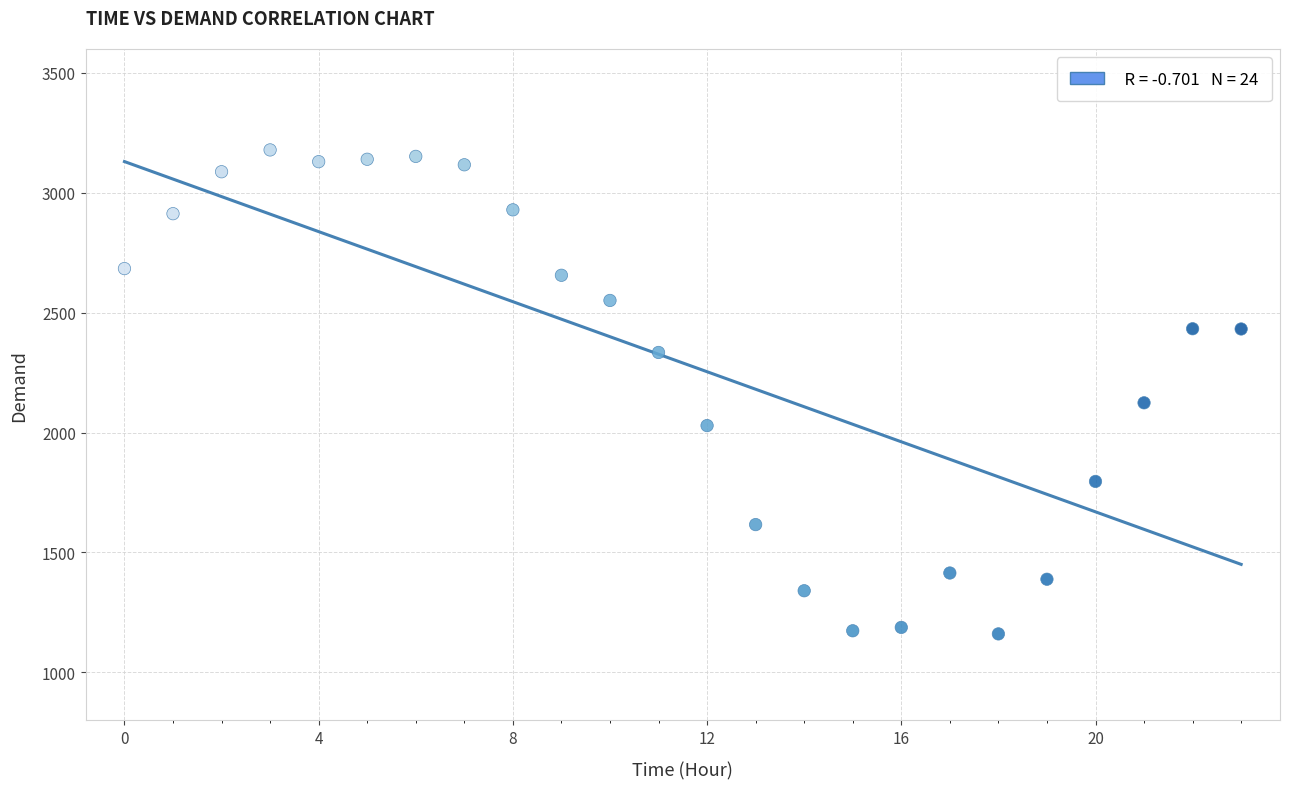

What Y value in the scatter plot is closest to 2169?

2124